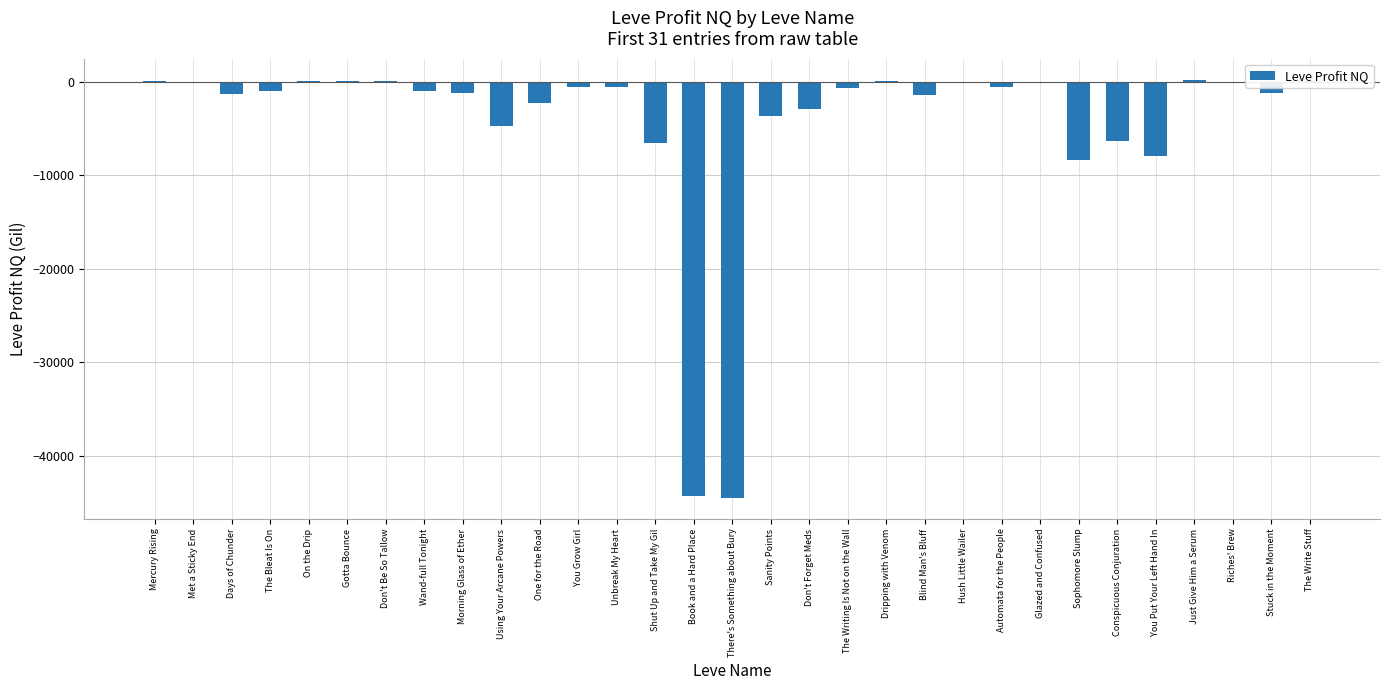

What is the approximate value at Book and a Hard Place?

-44291.5